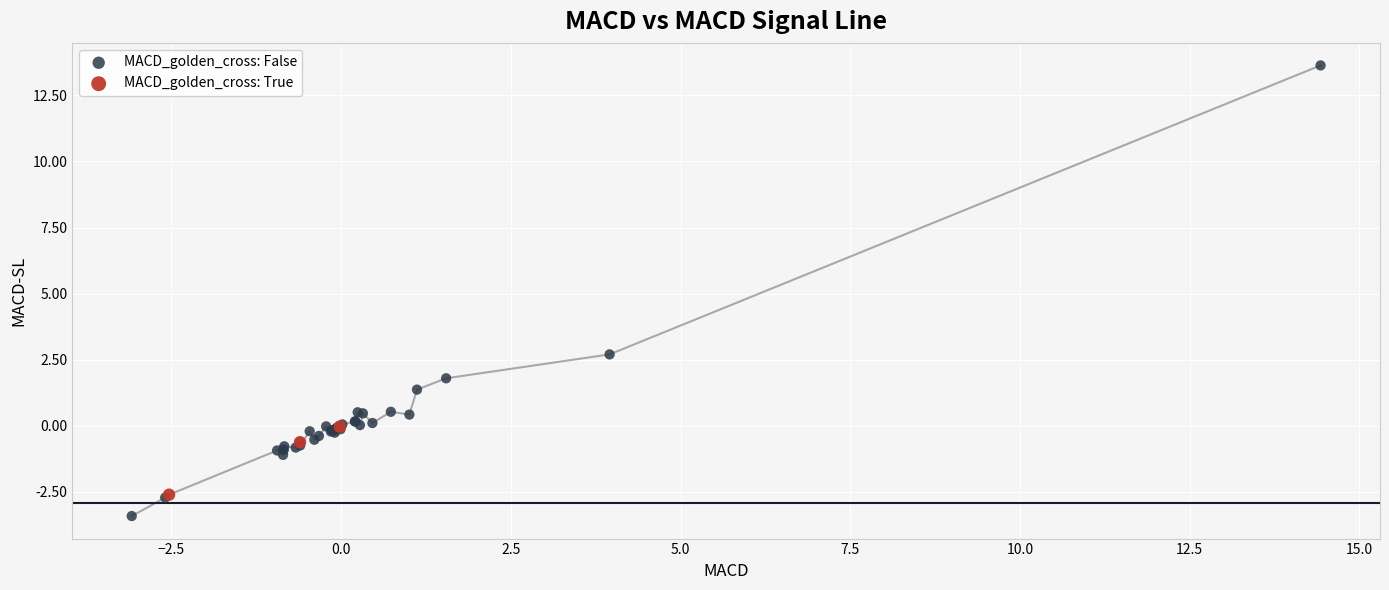

Which series reaches the minimum Y coordinate?

MACD_golden_cross: False